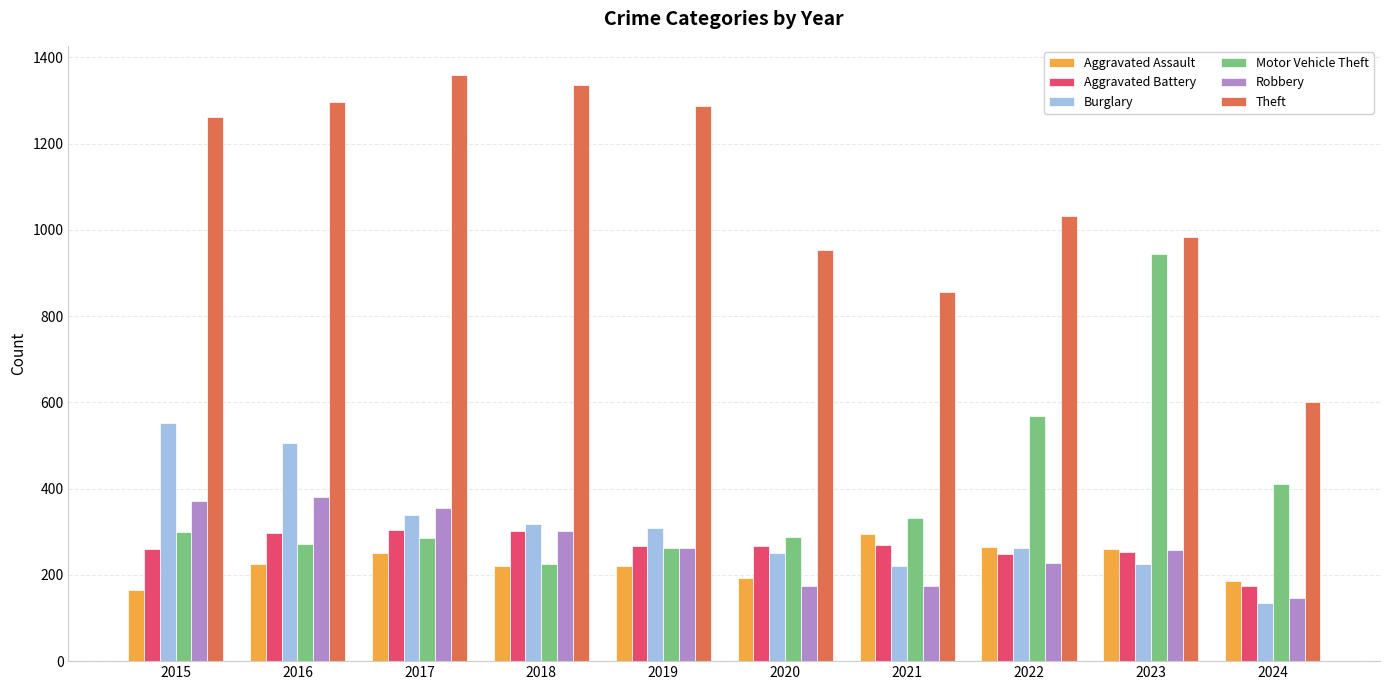

At how many categories does at least one series exceed 187?

10